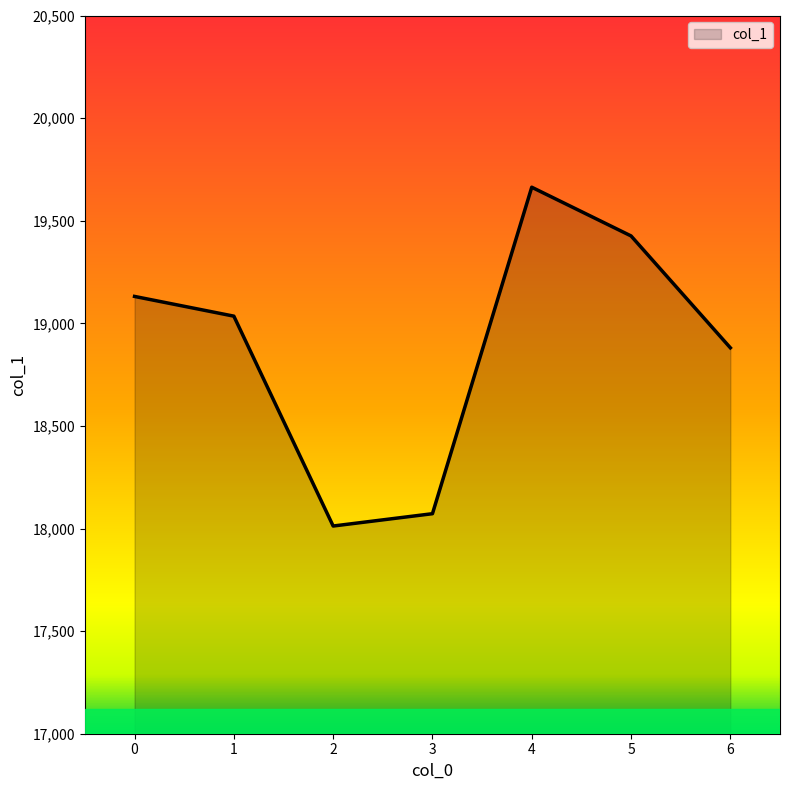

The chart shows a value of 26610.4 at 3. True or false?

False